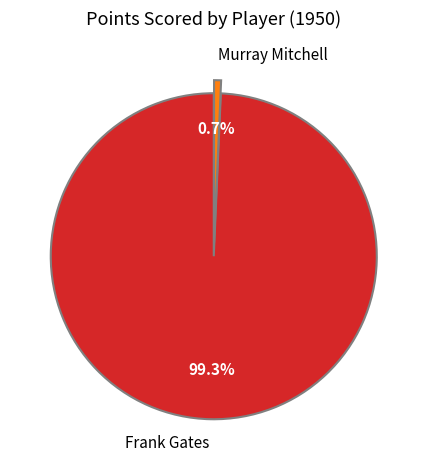

Which has a higher value, Frank Gates or Murray Mitchell?

Frank Gates